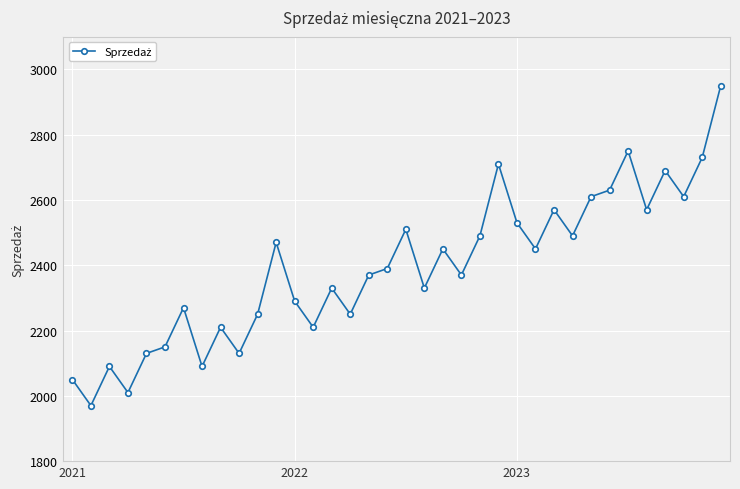

What is the maximum value shown in the chart?

2950